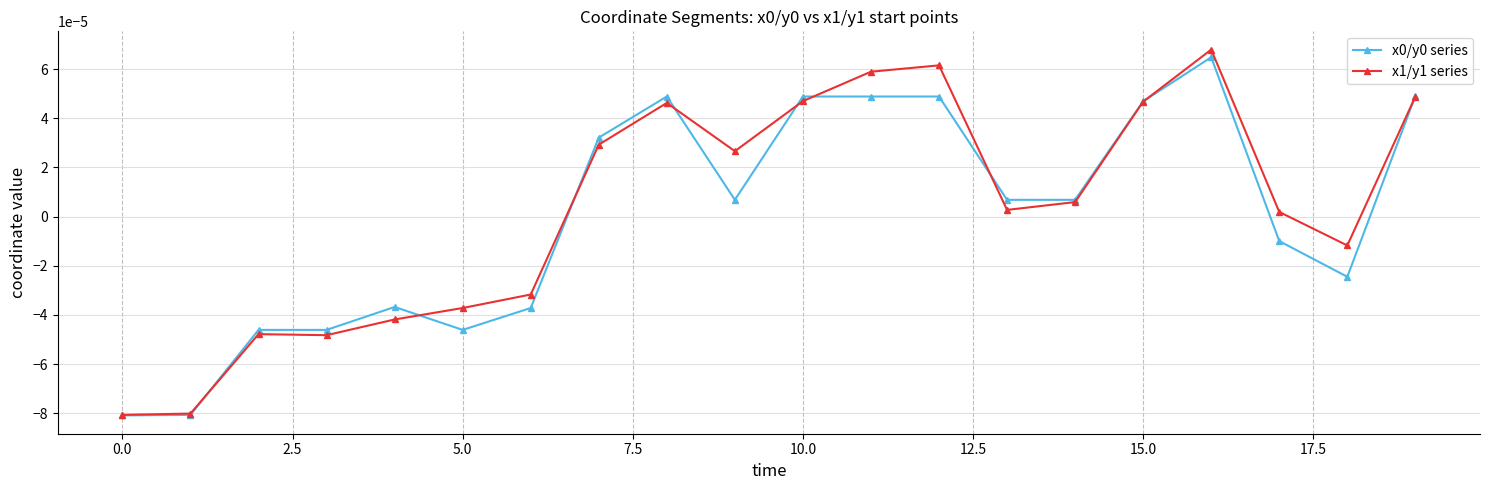

At how many categories does at least one series exceed 0?

12